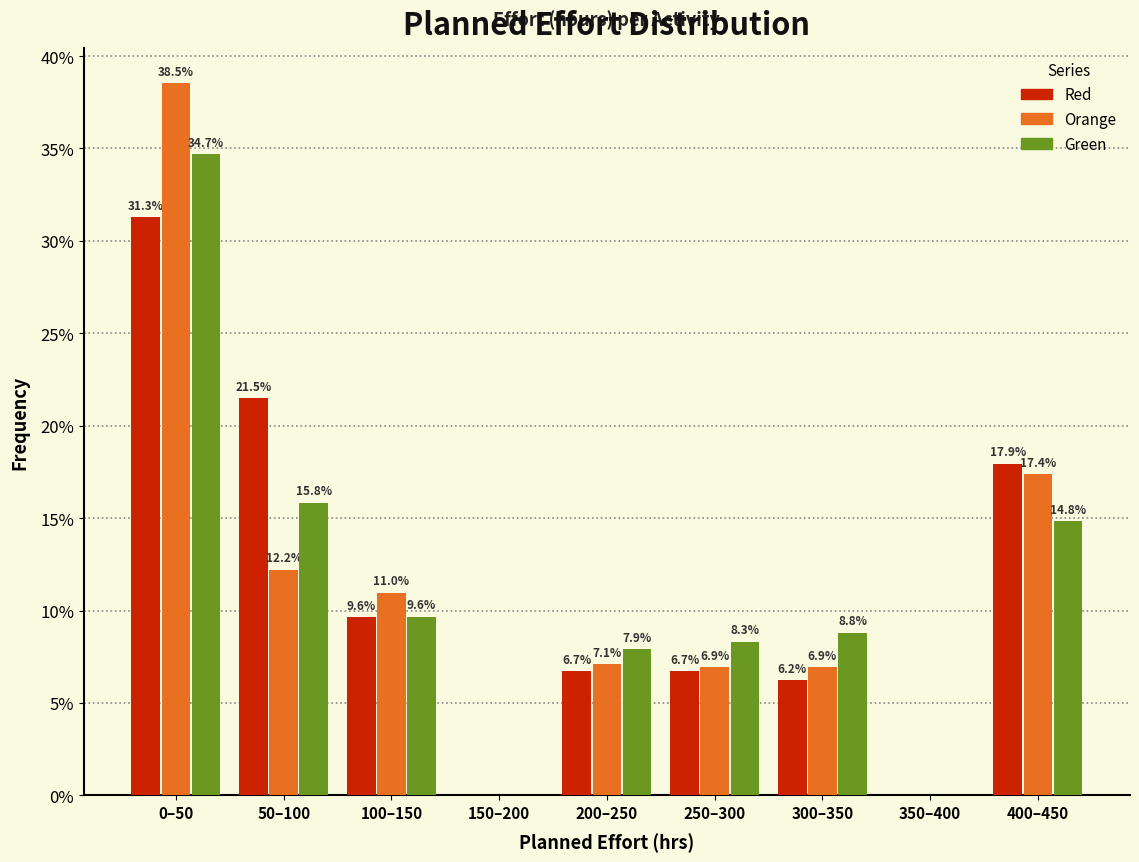

Reading left to right, extract all data points from this chart.

Red: 0–50=31.3	50–100=21.5	100–150=9.6	150–200=0.0	200–250=6.7	250–300=6.7	300–350=6.2	350–400=0.0	400–450=17.9
Orange: 0–50=38.5	50–100=12.2	100–150=11.0	150–200=0.0	200–250=7.1	250–300=6.9	300–350=6.9	350–400=0.0	400–450=17.4
Green: 0–50=34.7	50–100=15.8	100–150=9.6	150–200=0.0	200–250=7.9	250–300=8.3	300–350=8.8	350–400=0.0	400–450=14.8